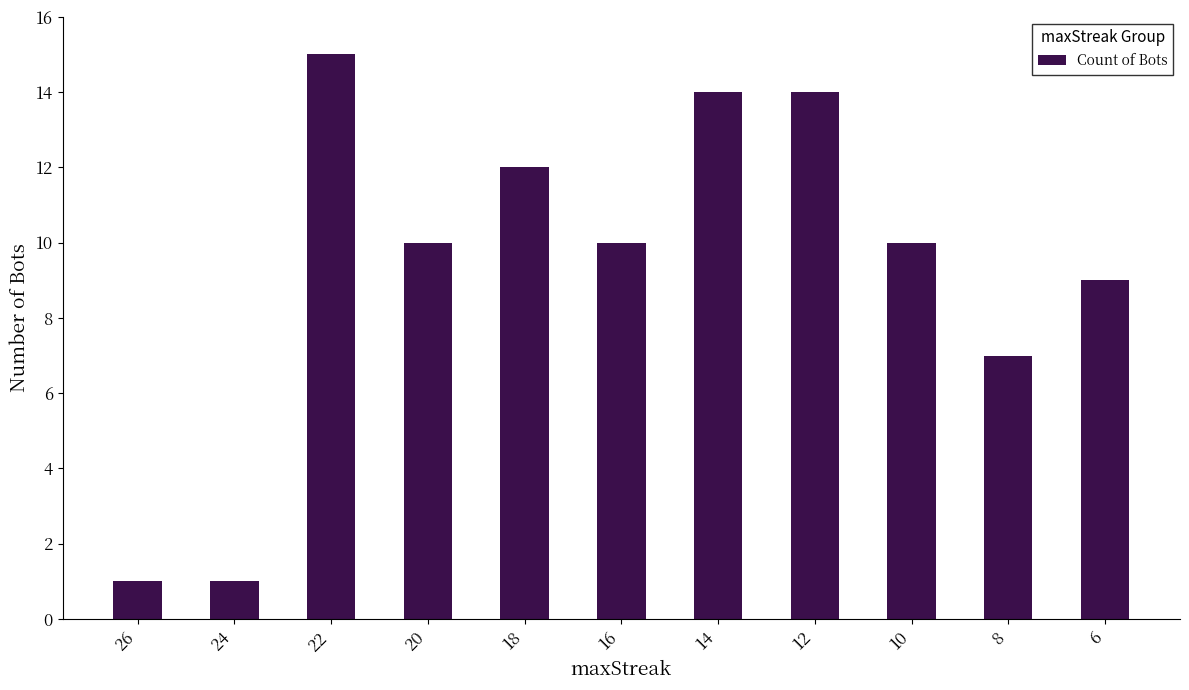

Reading left to right, what are all the values shown in this chart?

26=1	24=1	22=15	20=10	18=12	16=10	14=14	12=14	10=10	8=7	6=9